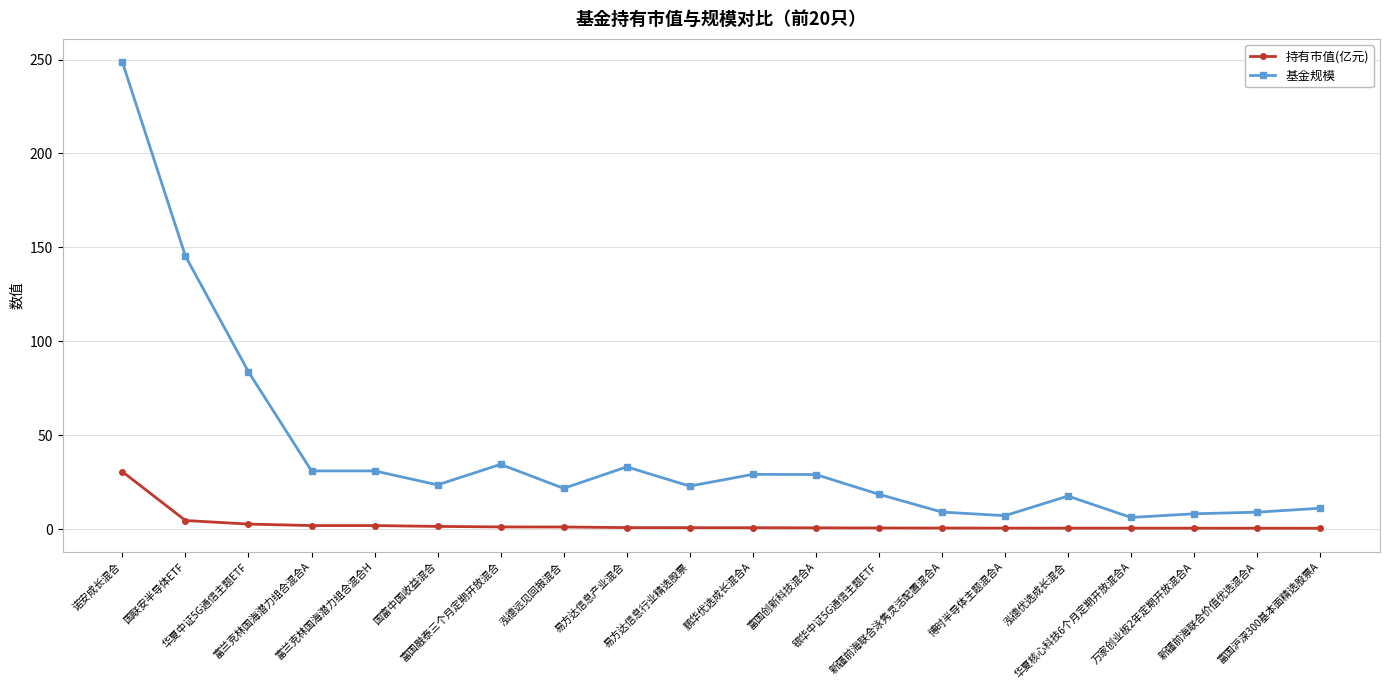

What position from the right is 新疆前海联合价值优选混合A?

2